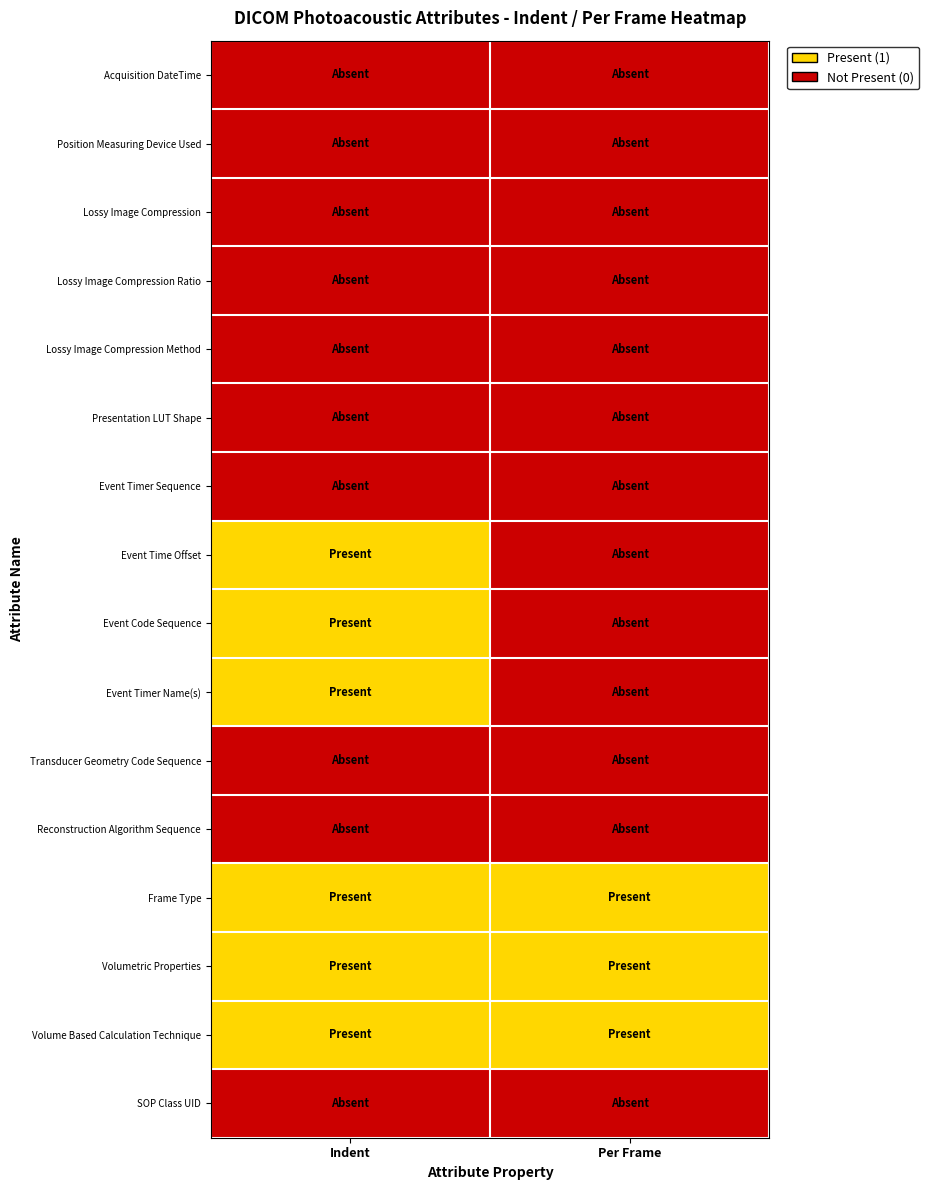

At how many categories does at least one series exceed 0?

2